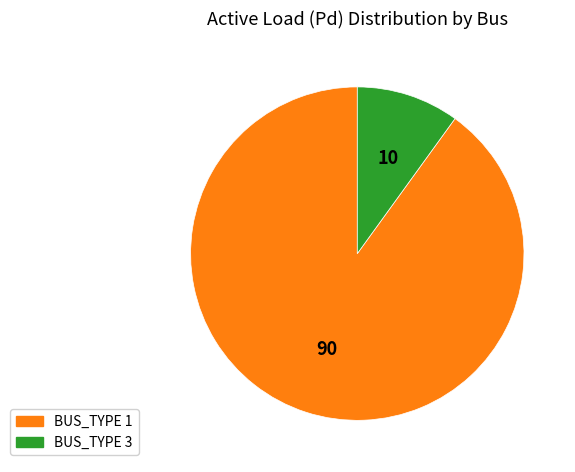

The BUS_TYPE 3 slice represents 10% of the pie. True or false?

True